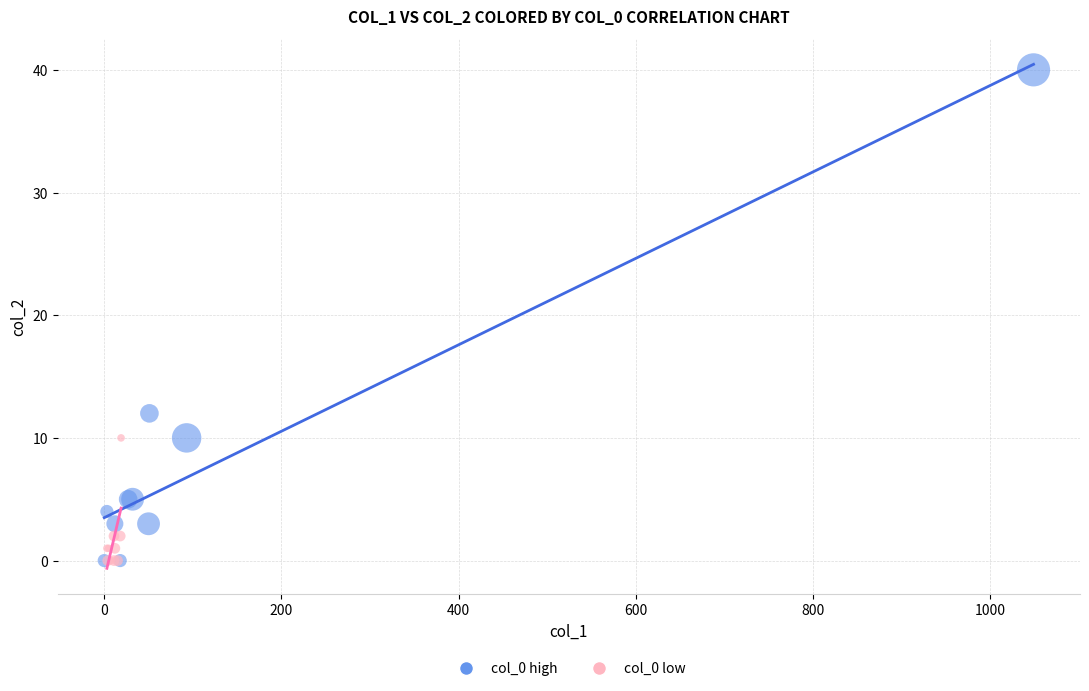

What are all the series names shown in the legend?

col_0 high, col_0 low